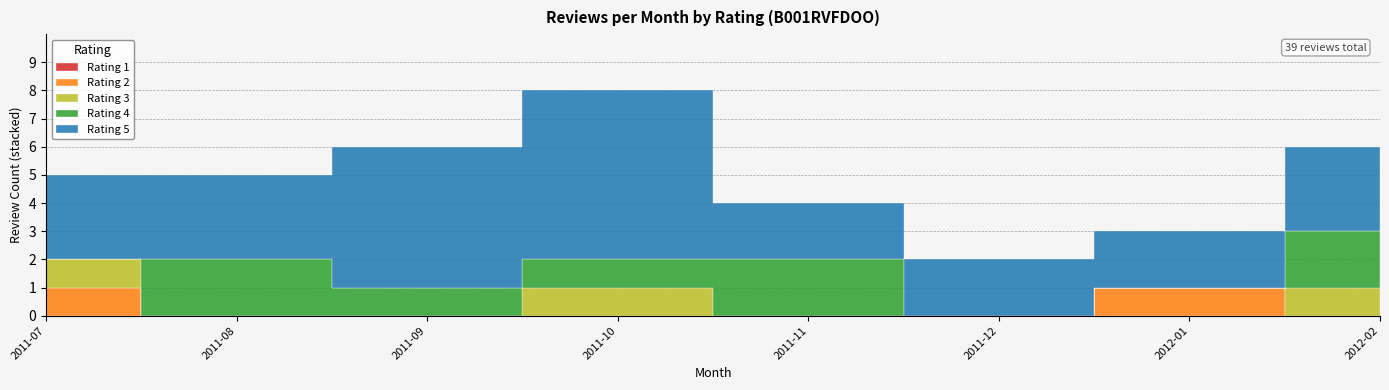

Which category has the highest value in the Rating 4 series?

2011-08